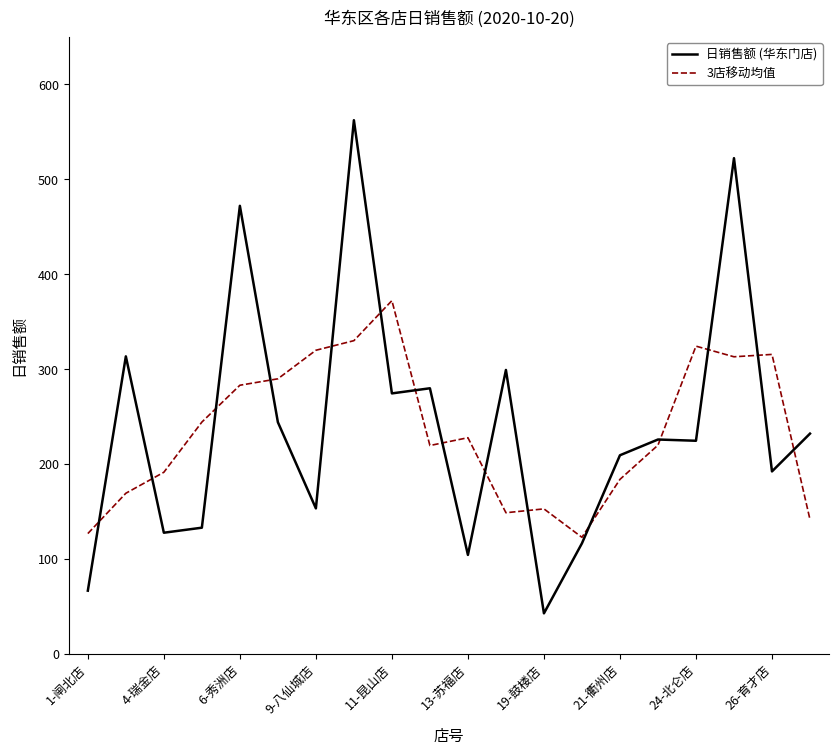

What is the greatest value displayed?

562.1